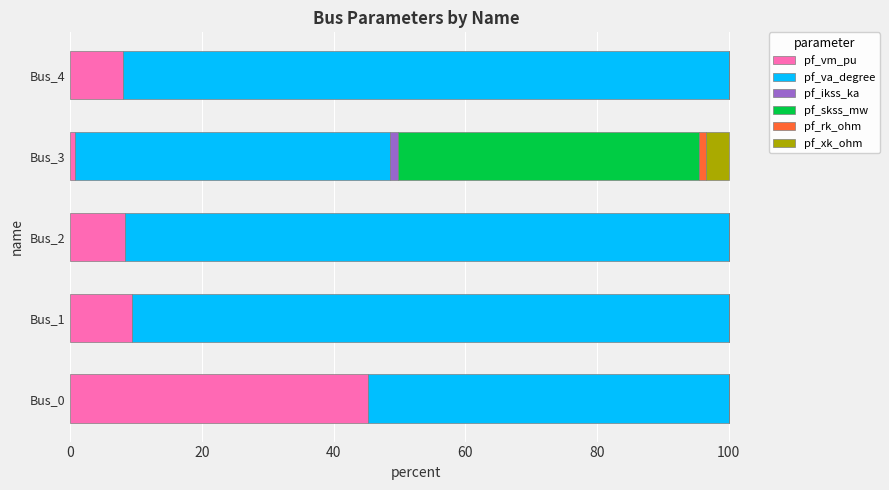

What is the total value across all series at Bus_0?

100.0